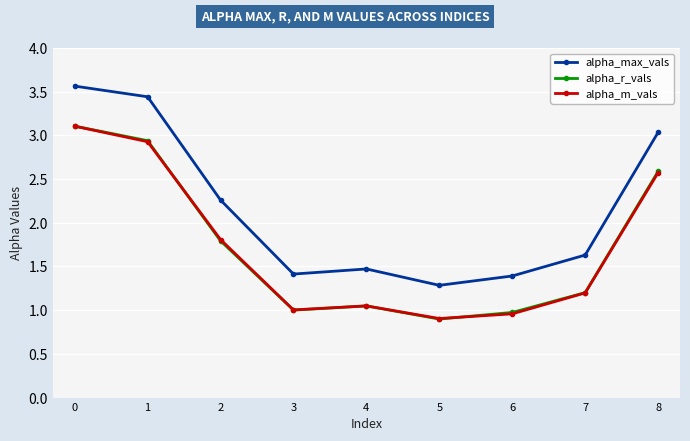

At which category does alpha_r_vals reach its first local valley?

3